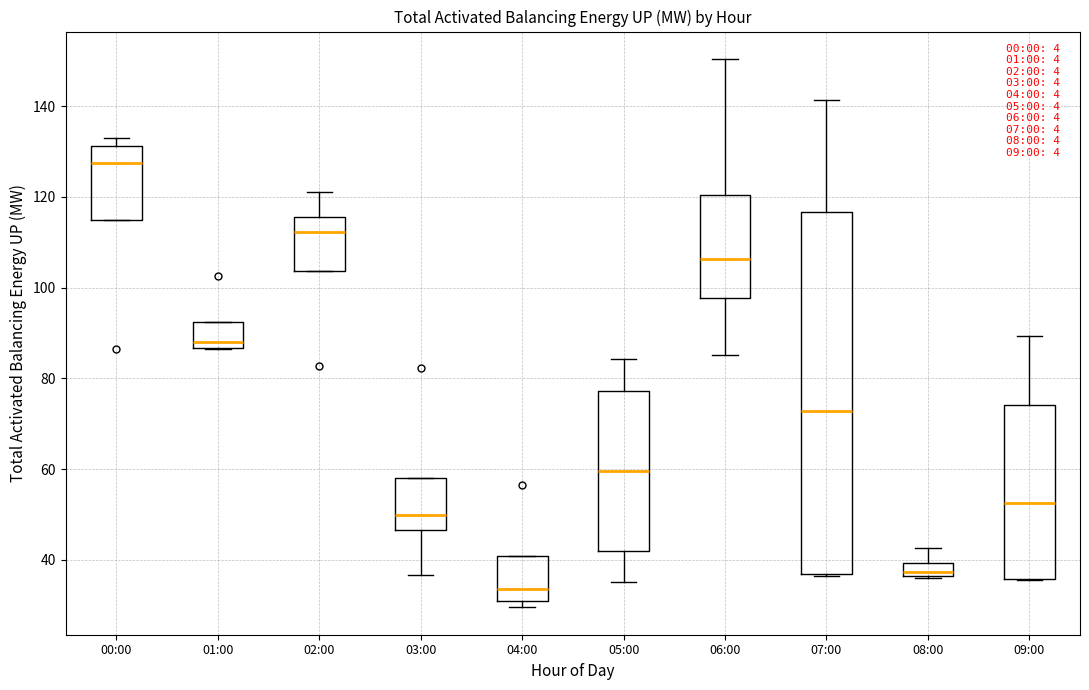

Reading left to right, transcribe this box plot: for each box, give where its median line is, the range the box spans, and where its two whiskers end, as read against the y-axis. The values are not printed on the chart, so give them approximately, as read against the axis.

00:00: median 128, box 114 to 132, whiskers 114 to 134
01:00: median 88, box 86 to 92, whiskers 86 to 92
02:00: median 112, box 104 to 116, whiskers 104 to 122
03:00: median 50, box 46 to 58, whiskers 36 to 58
04:00: median 34, box 32 to 40, whiskers 30 to 40
05:00: median 60, box 42 to 78, whiskers 36 to 84
06:00: median 106, box 98 to 120, whiskers 86 to 150
07:00: median 72, box 36 to 116, whiskers 36 to 142
08:00: median 38, box 36 to 40, whiskers 36 to 42
09:00: median 52, box 36 to 74, whiskers 36 to 90